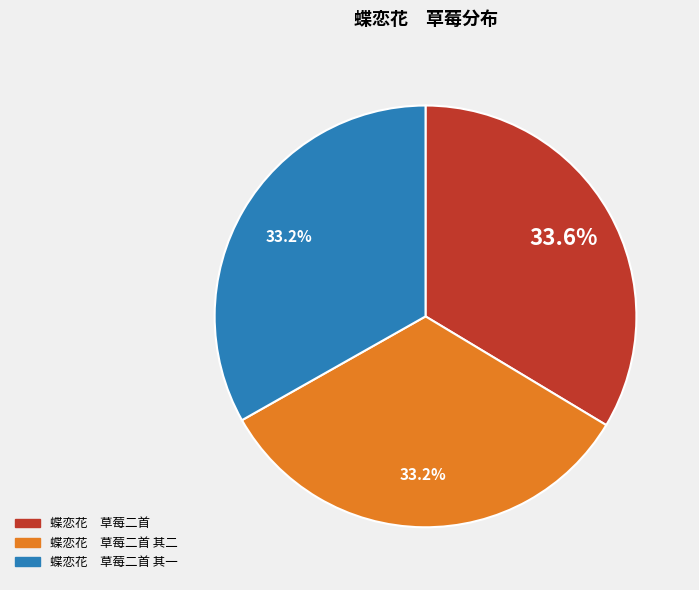

Approximately how many times larger is the value at 蝶恋花 草莓二首 其一 compared to 蝶恋花 草莓二首?

1.0